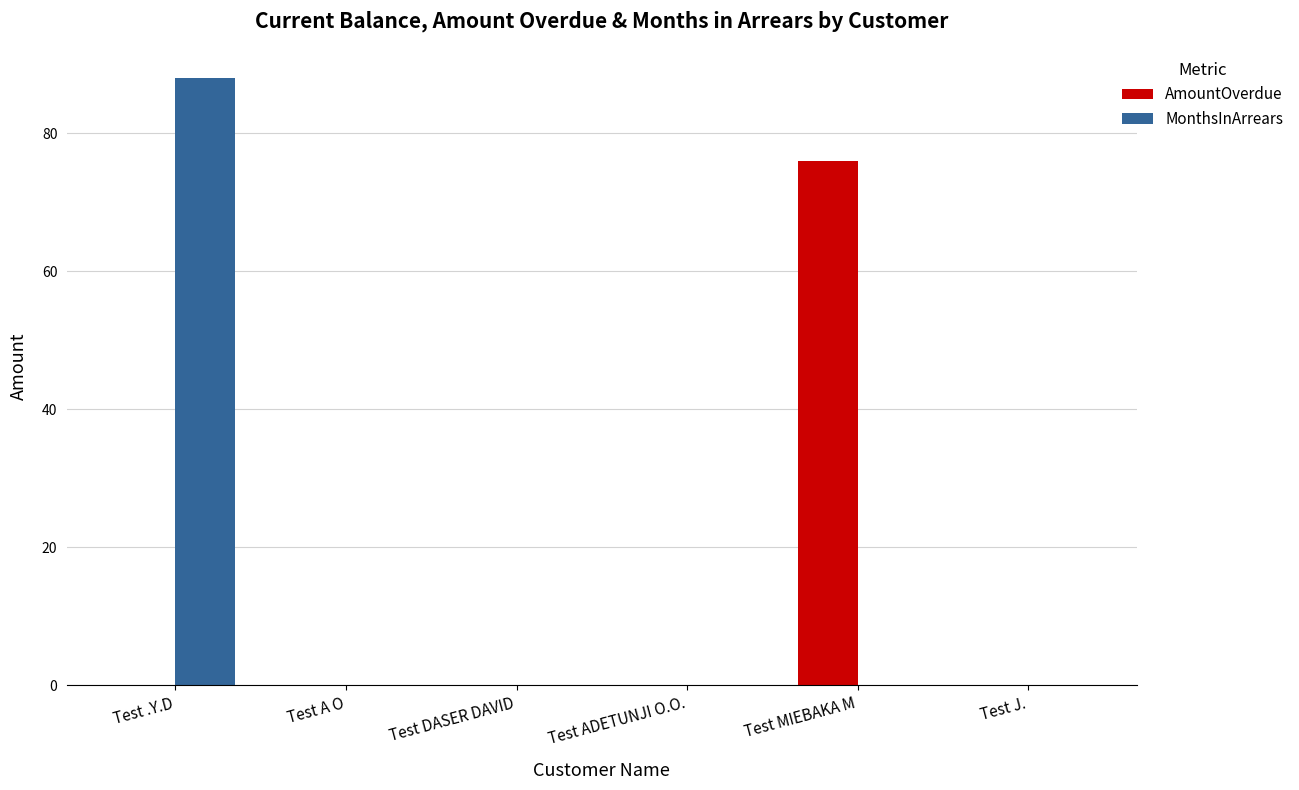

What is the greatest value displayed?

88